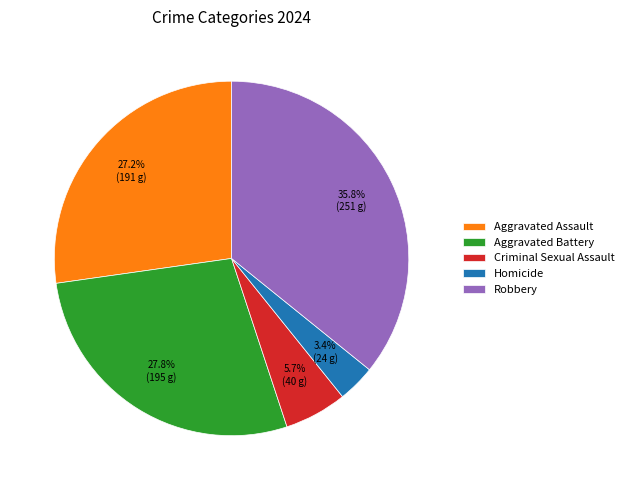

What percentage is the Aggravated Assault slice, to the nearest percent?

27%